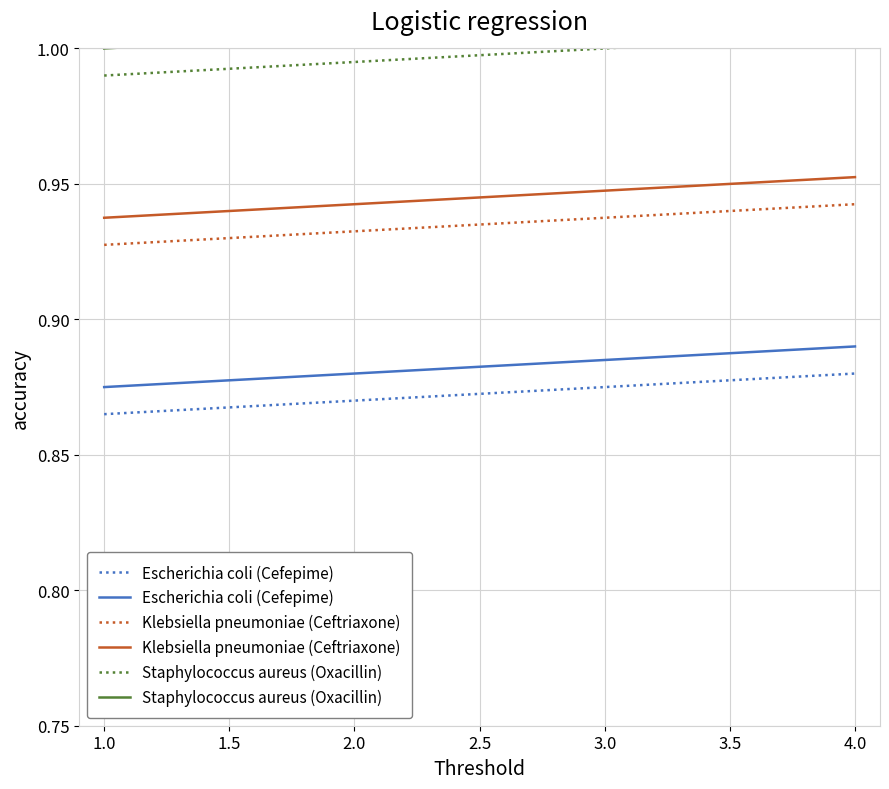

Rank the series by their average value, from highest to lowest.

Staphylococcus aureus (Oxacillin), Klebsiella pneumoniae (Ceftriaxone), Escherichia coli (Cefepime)